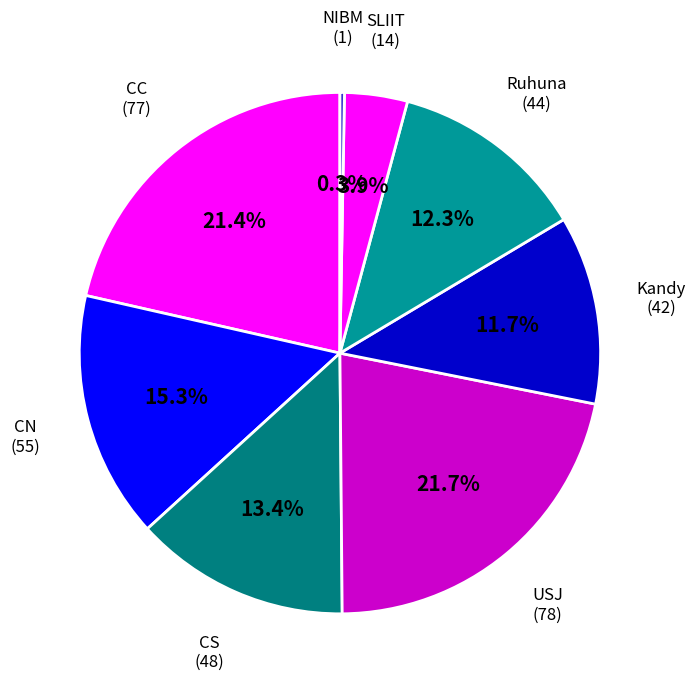

Which category has the smallest portion of the pie?

NIBM